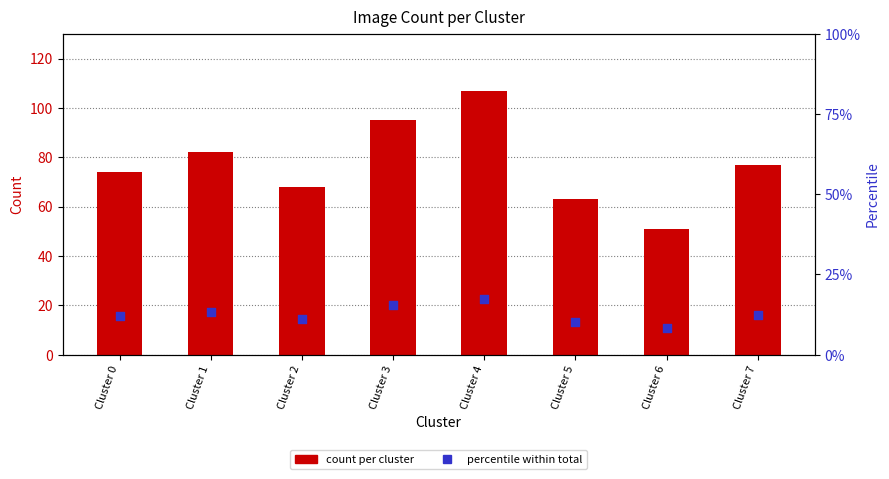

What is the total value across all series at Cluster 2?

79.0